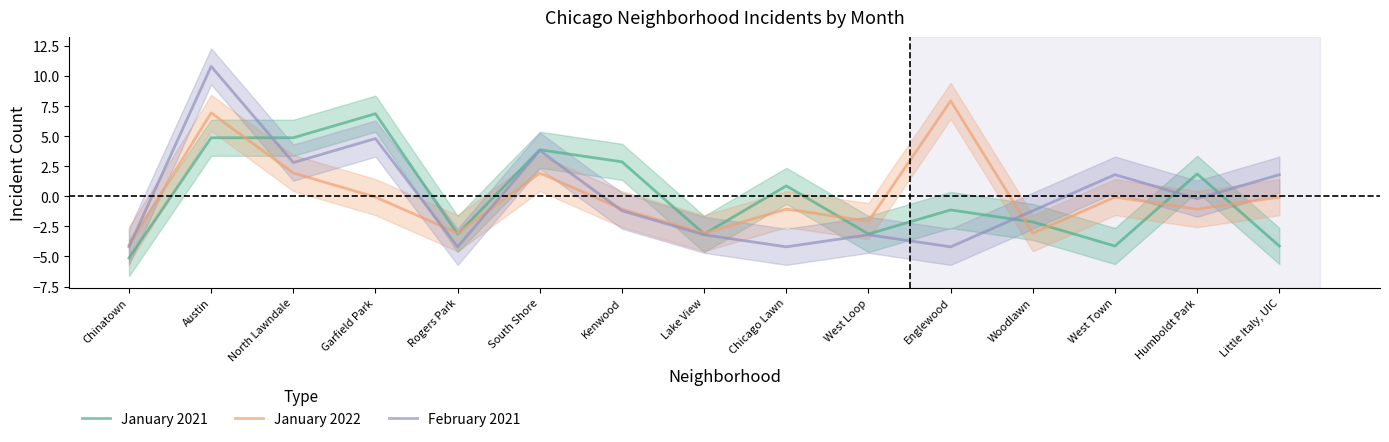

What is the spread (max minus min) of values at Englewood?

12.1